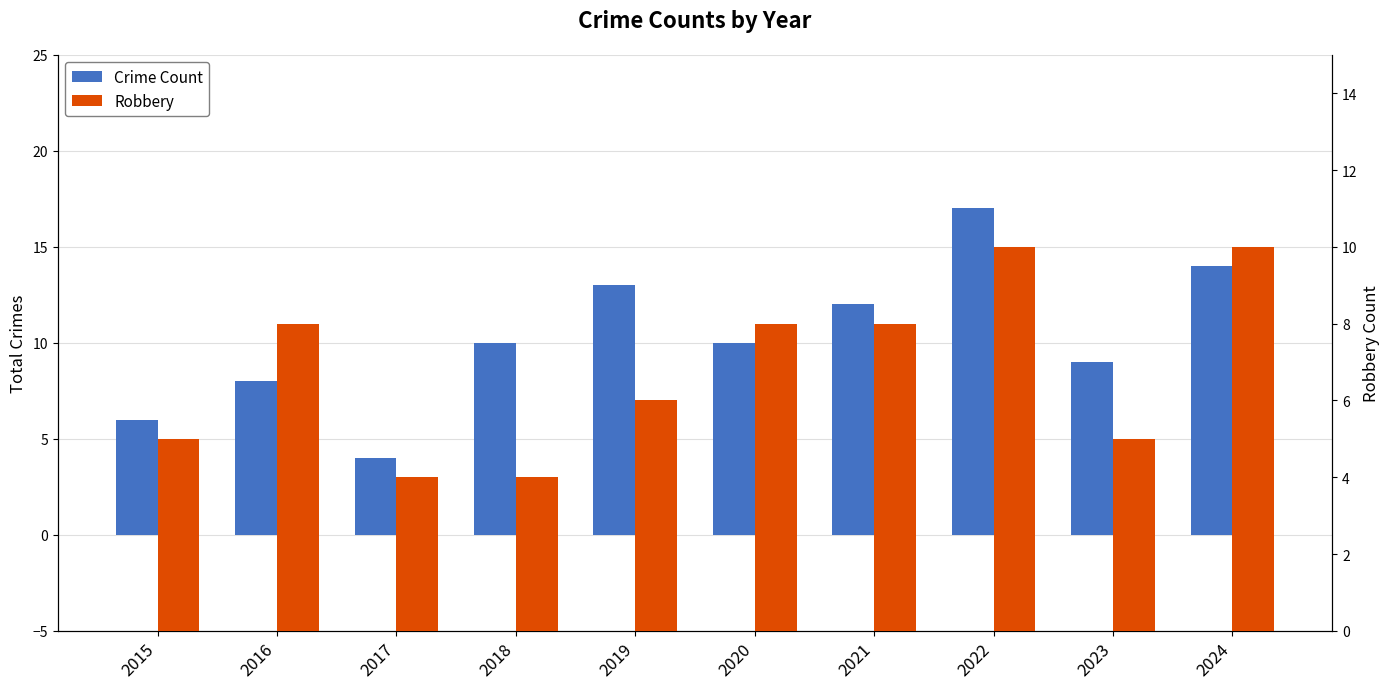

List the labels in order of Robbery value, largest first.

2022, 2024, 2016, 2020, 2021, 2019, 2015, 2023, 2017, 2018